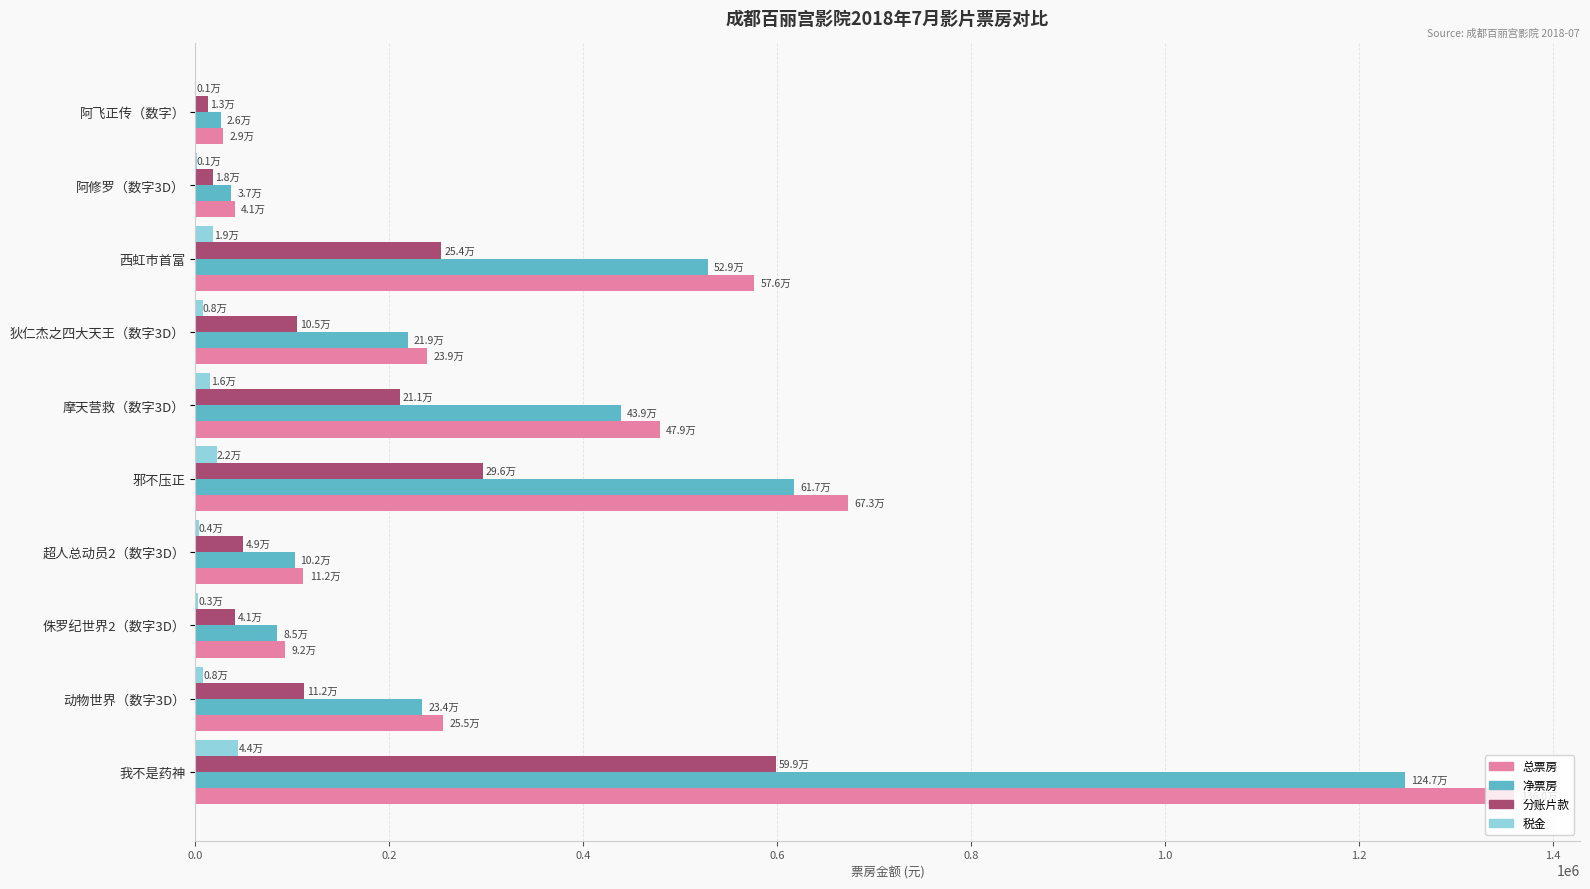

What is the average value of the 分账片款 series?

169730.6